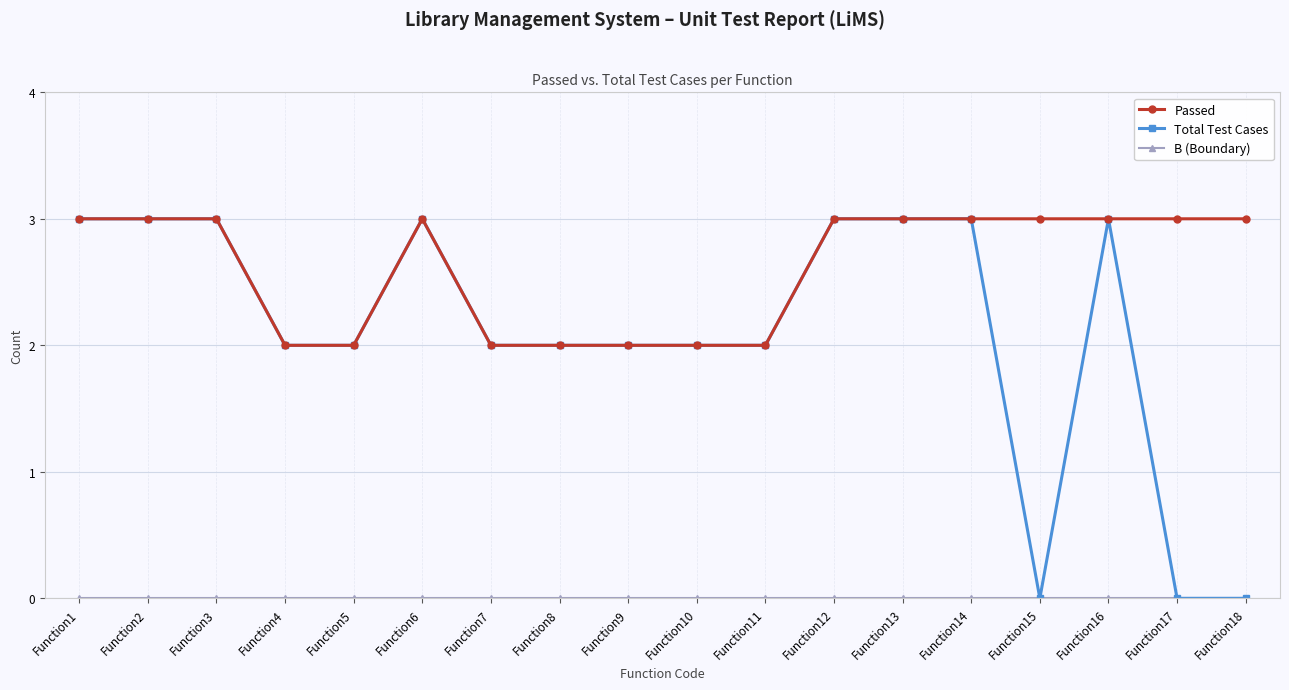

Which series changed the most between Function14 and Function17?

Total Test Cases